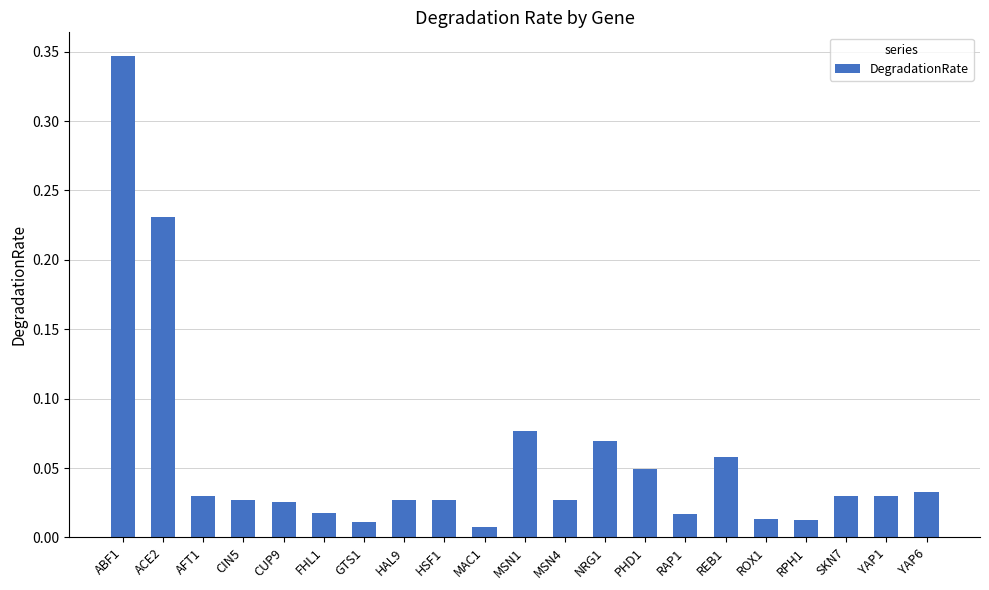

What is the sum of all values?

1.2